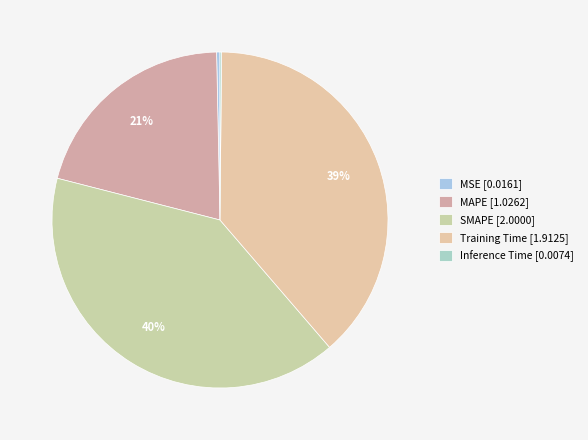

True or false: SMAPE accounts for 40% of the total.

True